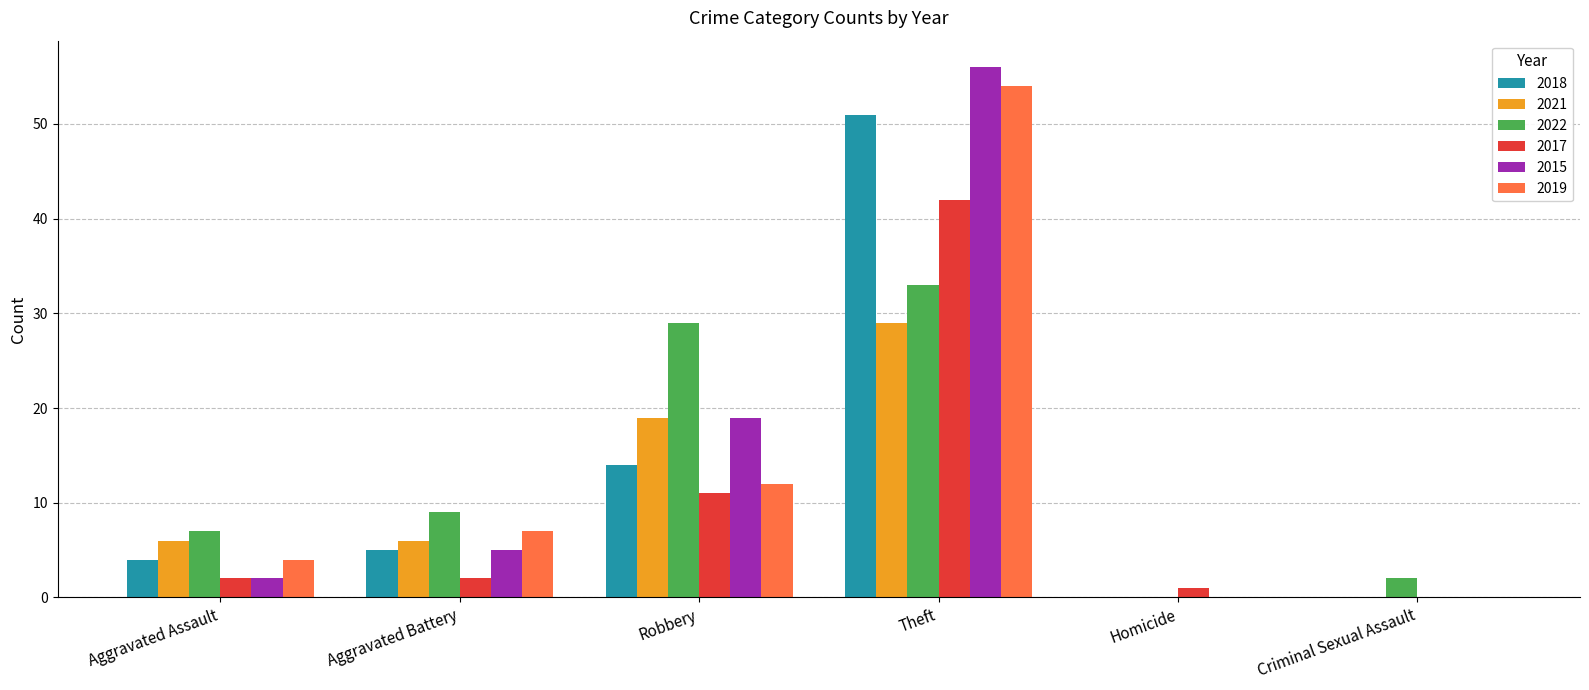

Between Aggravated Assault and Criminal Sexual Assault, which series saw the biggest shift?

2021